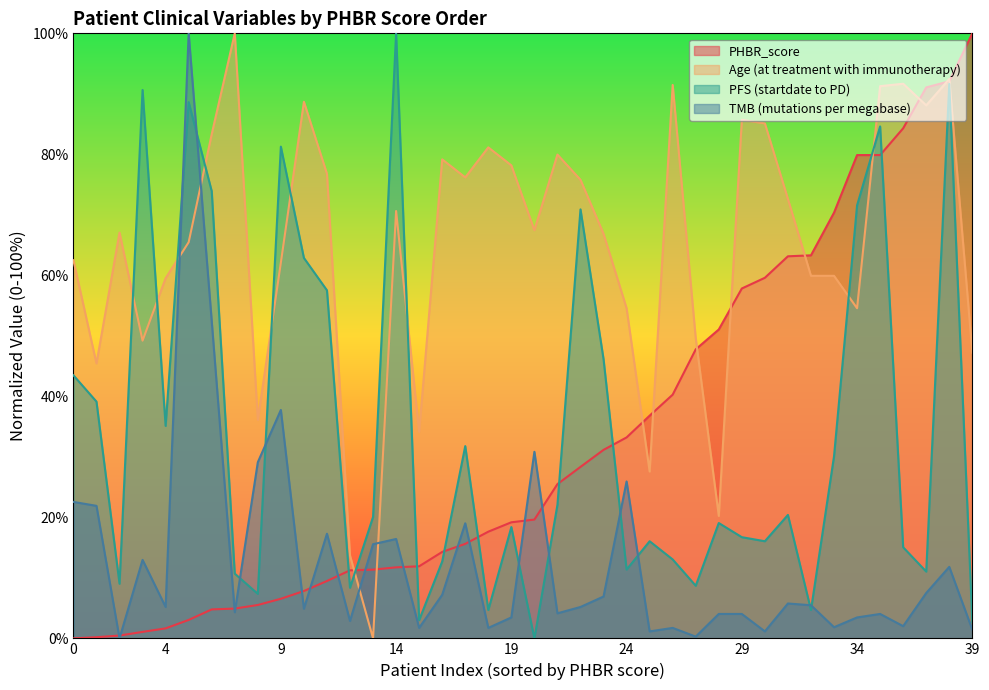

Between 18 and 28, which series saw the biggest shift?

Age (at treatment with immunotherapy)